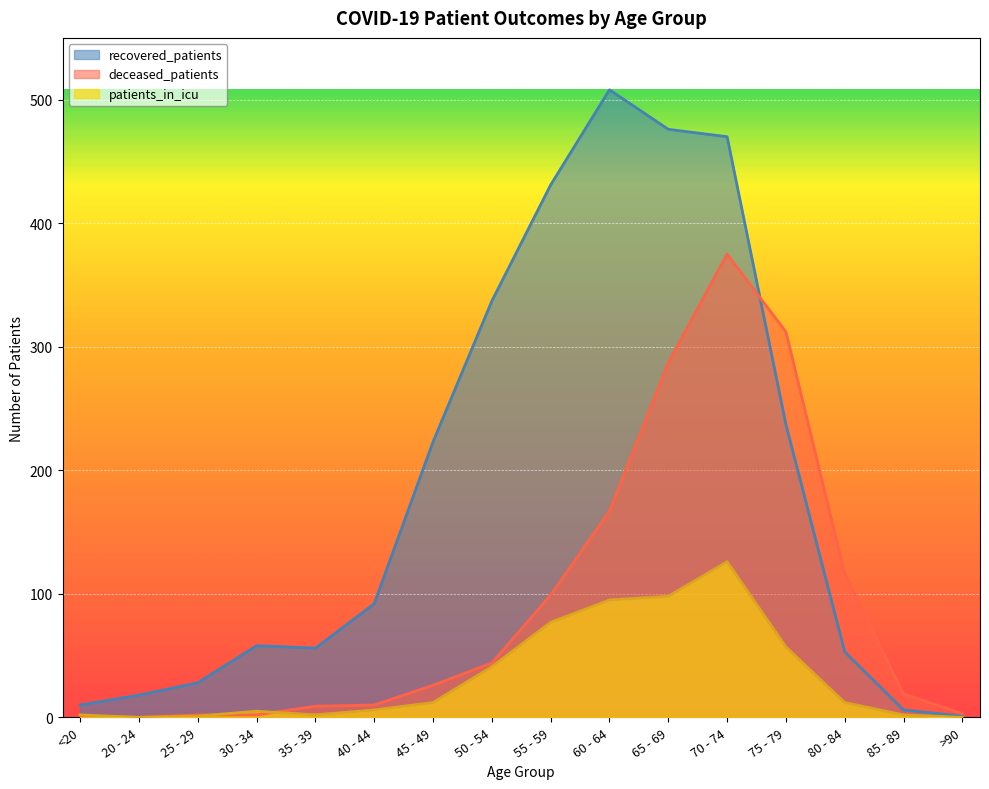

Between 35 - 39 and 40 - 44, which series saw the biggest shift?

recovered_patients